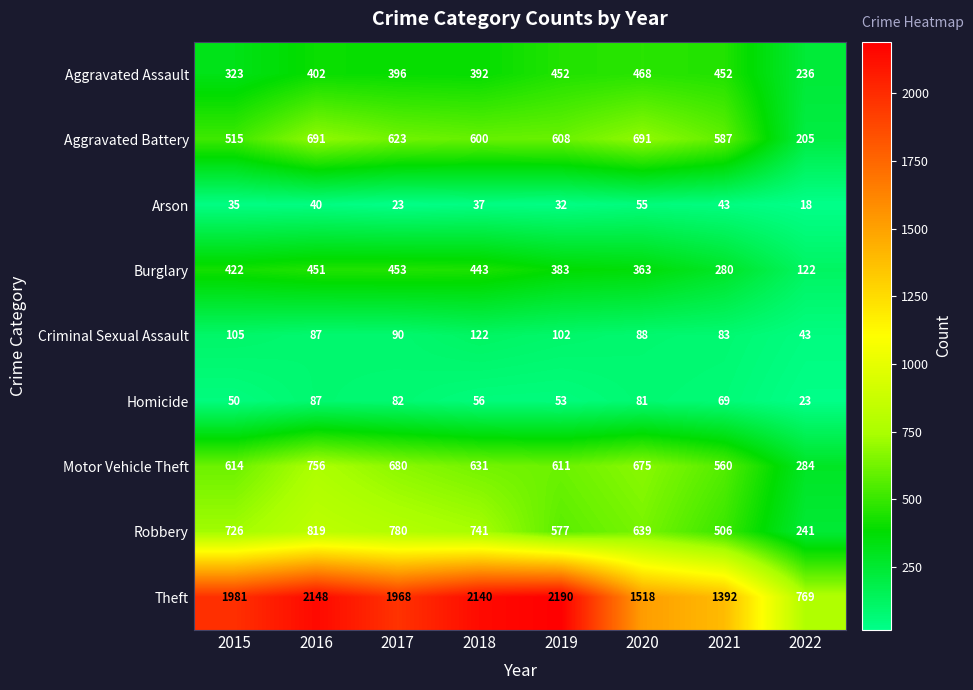

What is the difference between the Aggravated Battery values at 2021 and 2018?

13